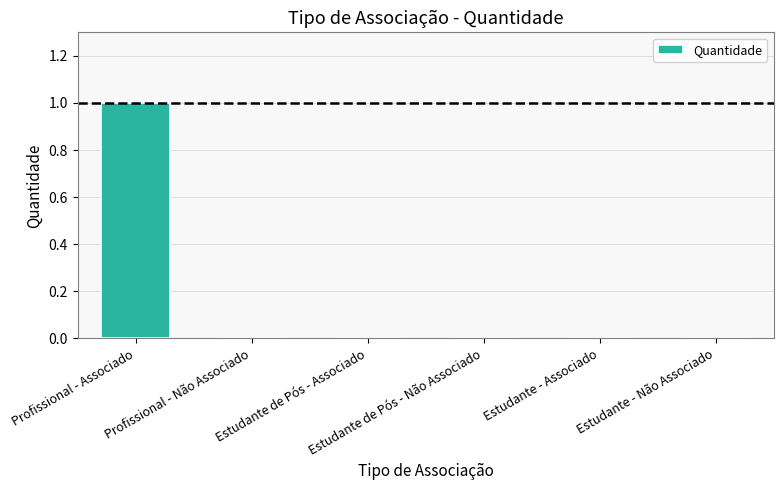

Are the bars horizontal?

No